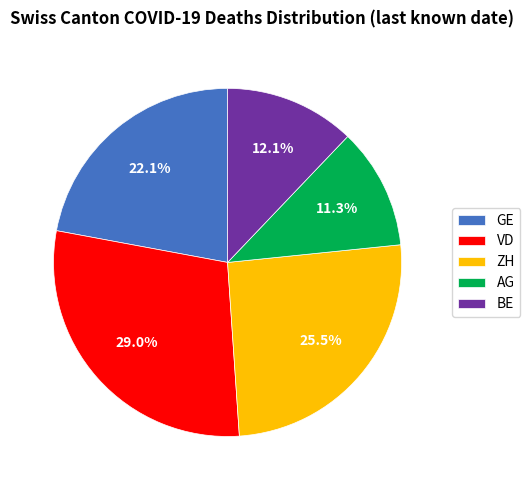

What is the ratio of the value at AG to the value at ZH?

0.4